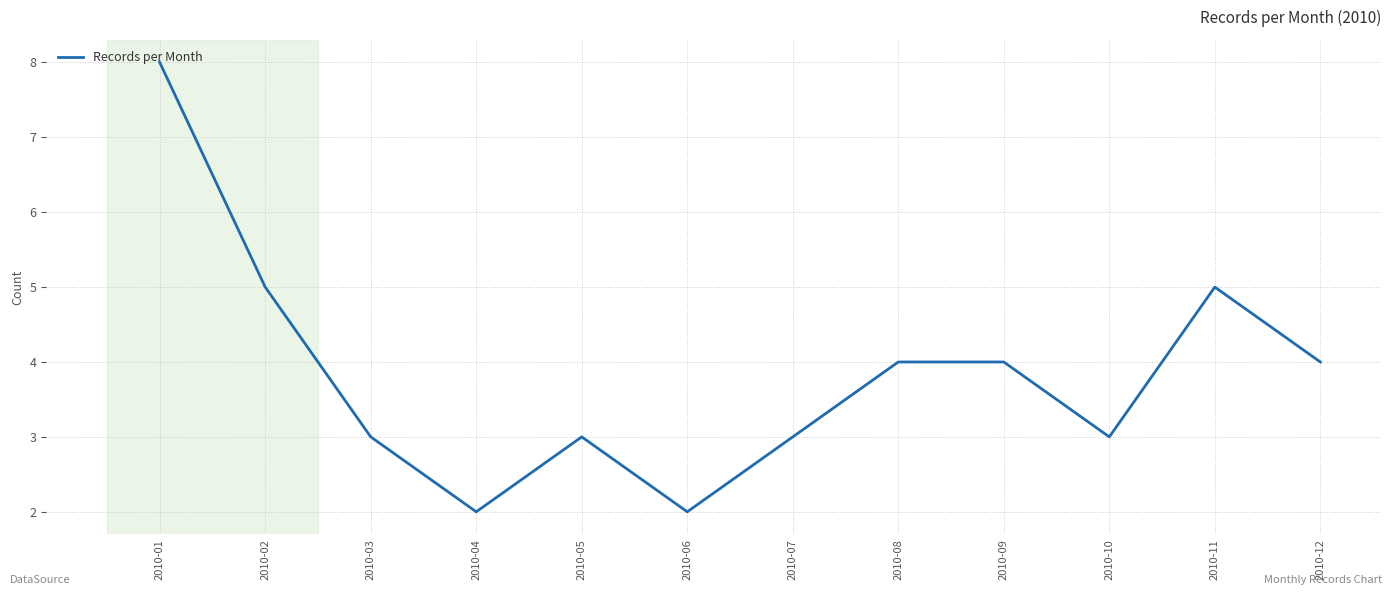

True or false: the data shows 4 at 2010-07.

False